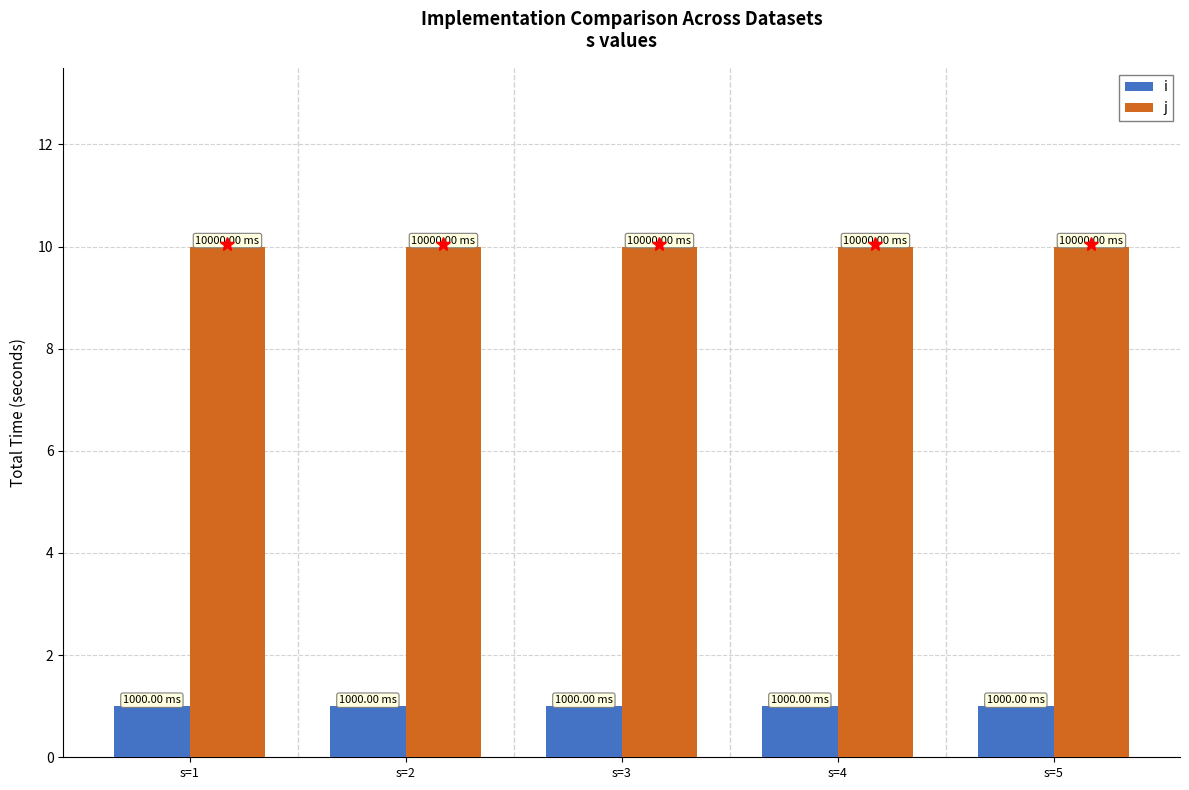

List the series in order of their peak value, lowest first.

i, j